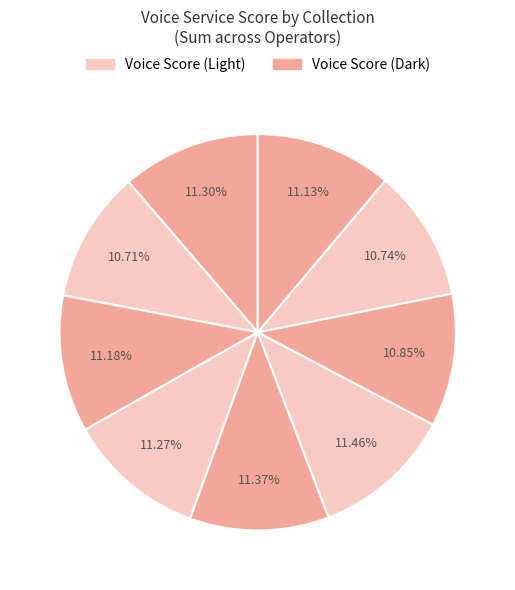

How many slices are in this pie chart?

9